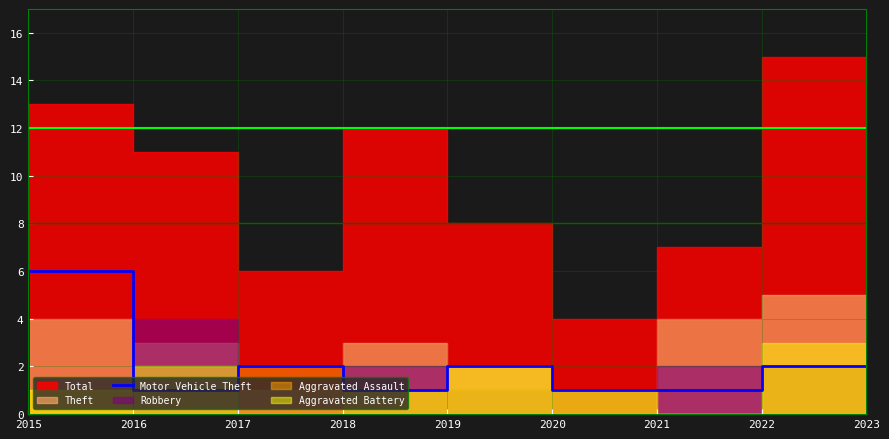

What is the maximum value for Motor Vehicle Theft?

6